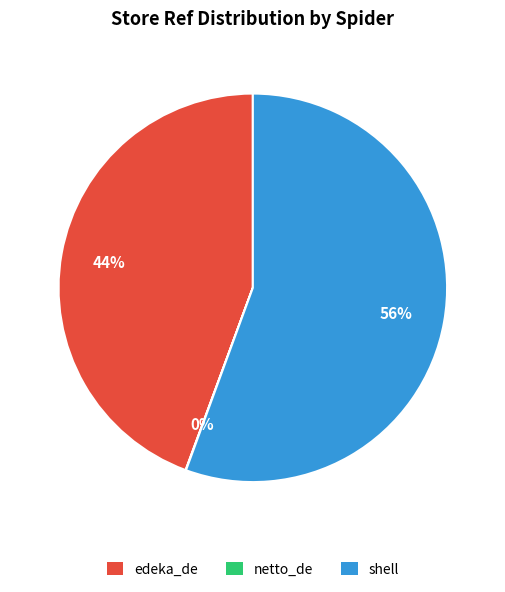

What is the majority slice?

shell